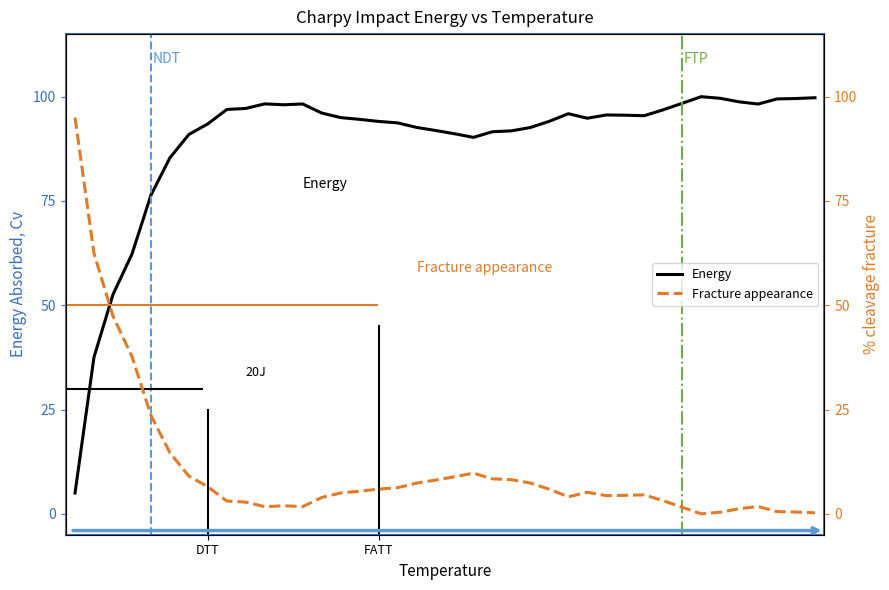

The Energy series shows 169.6 at 27. True or false?

False